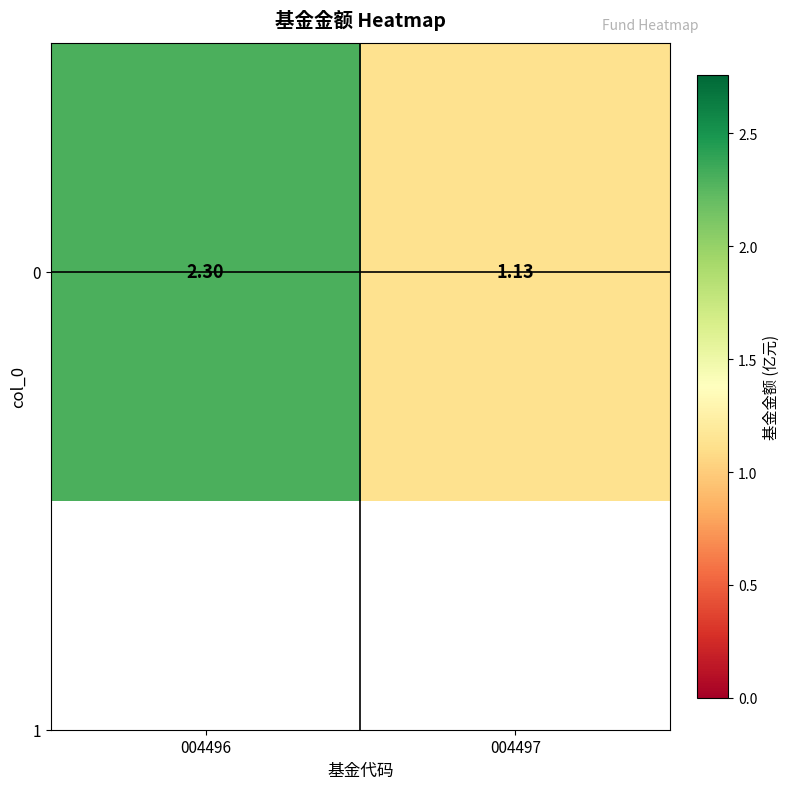

What is the sum of the values at 004497 and 004496?

3.4